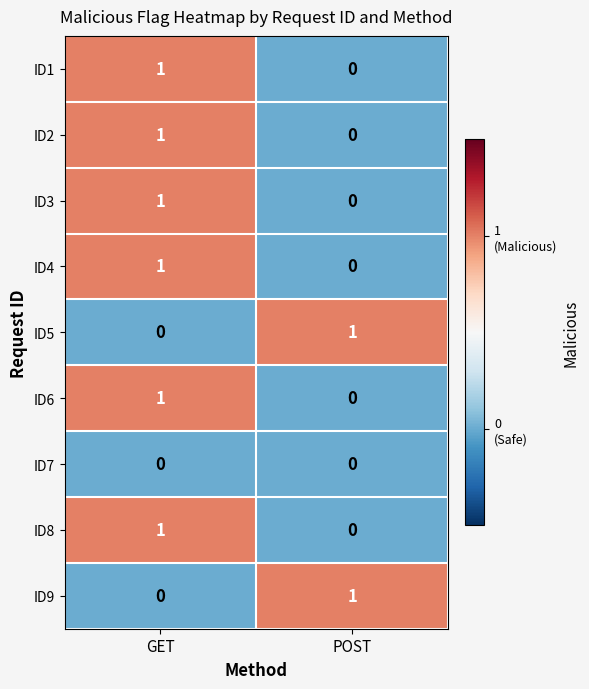

At which label is ID9 closest to 0?

GET